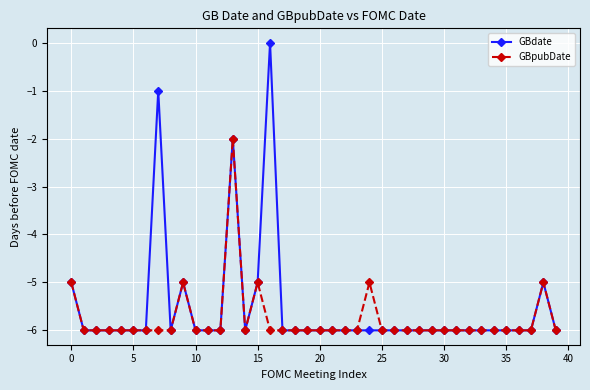

Which series has the largest total across all categories?

GBdate